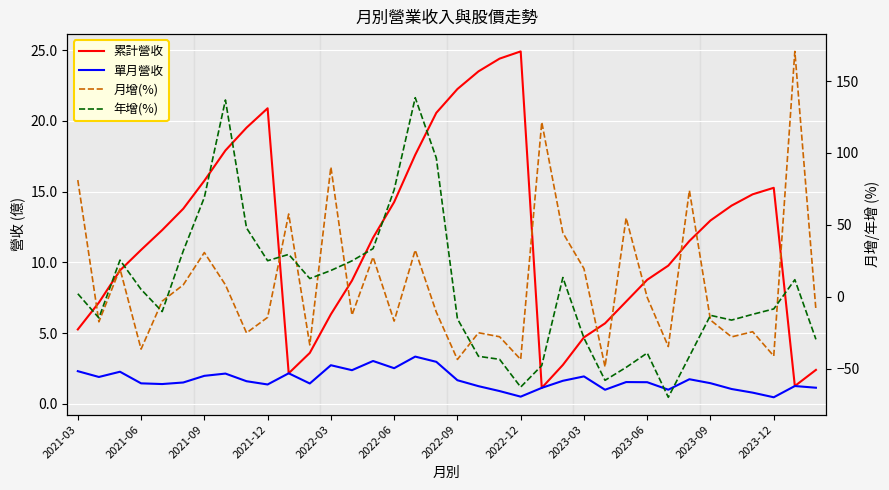

Reading left to right, extract all data points from this chart.

累計營收: 5.3	7.2	9.4	10.9	12.3	13.8	15.8	17.9	19.5	20.9	2.2	3.6	6.3	8.7	11.7	14.3	17.6	20.6	22.2	23.5	24.4	24.9	1.1	2.8	4.7	5.7	7.2	8.8	9.8	11.5	13.0	14.0	14.8	15.3	1.3	2.4
單月營收: 2.3	1.9	2.3	1.4	1.4	1.5	2.0	2.1	1.6	1.4	2.2	1.4	2.7	2.4	3.0	2.5	3.3	3.0	1.7	1.2	0.9	0.5	1.1	1.6	1.9	1.0	1.5	1.5	1.0	1.7	1.5	1.1	0.8	0.5	1.3	1.1
月增(%): 81.1	-17.5	19.4	-36.5	-3.1	8.2	30.7	8.2	-25.2	-14.4	57.5	-33.6	90.2	-12.8	27.5	-17.0	32.4	-10.8	-43.7	-25.1	-27.9	-43.7	121.4	44.4	19.5	-48.8	54.8	-0.6	-34.7	73.9	-16.3	-28.0	-24.4	-41.3	170.6	-9.2
年增(%): 2.0	-14.8	25.4	5.1	-10.4	31.8	69.0	136.8	47.8	25.0	29.4	12.6	18.2	24.9	33.4	74.3	138.4	96.4	-15.4	-41.5	-43.6	-62.9	-47.9	13.3	-28.8	-58.2	-49.2	-39.2	-70.0	-41.5	-13.0	-16.3	-12.3	-8.5	11.8	-29.7